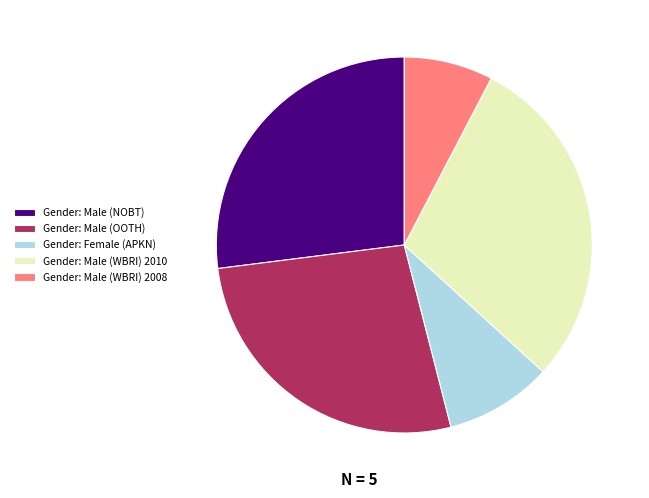

Is it true that Gender: Male (NOBT) is 13% of the pie?

False